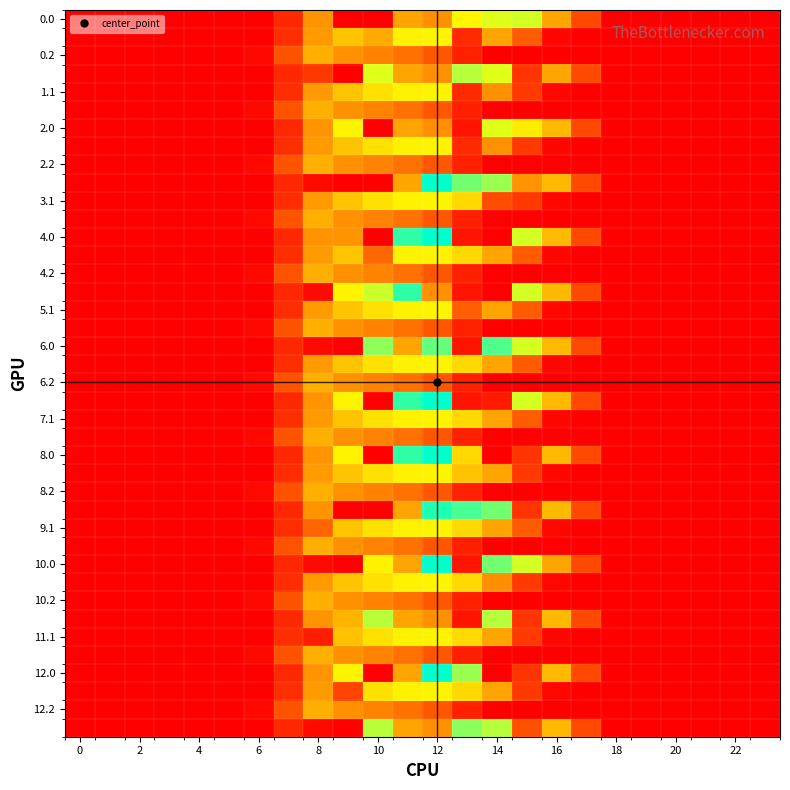

At which category is the sum across all series the highest?

12